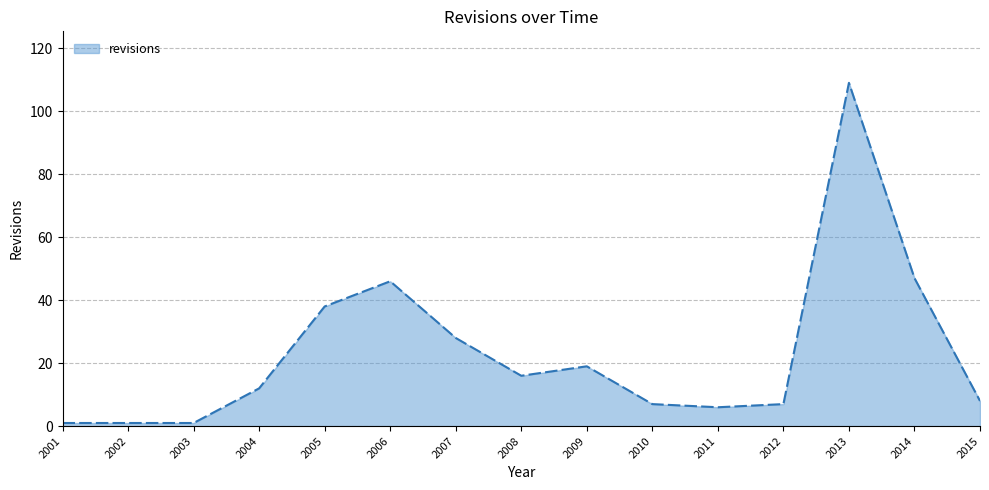

What is the difference between the maximum and minimum values?

108